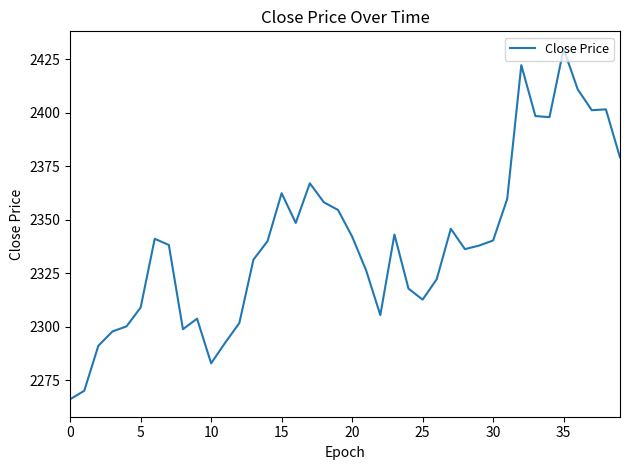

What is the greatest value displayed?

2429.9